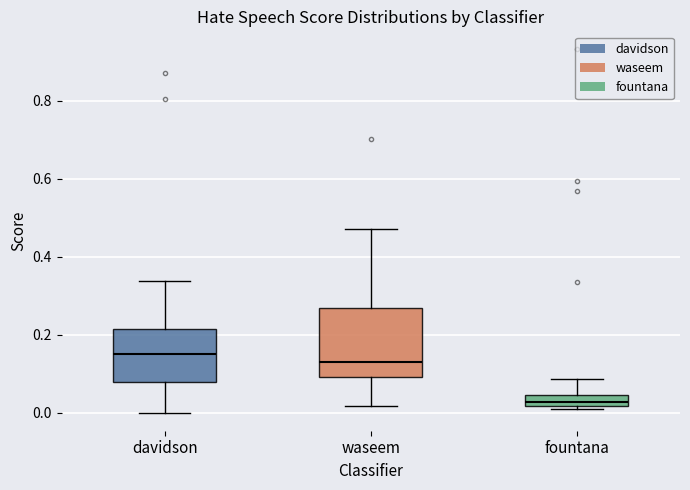

Which box is the tallest, from its lower edge to its upper edge?

waseem